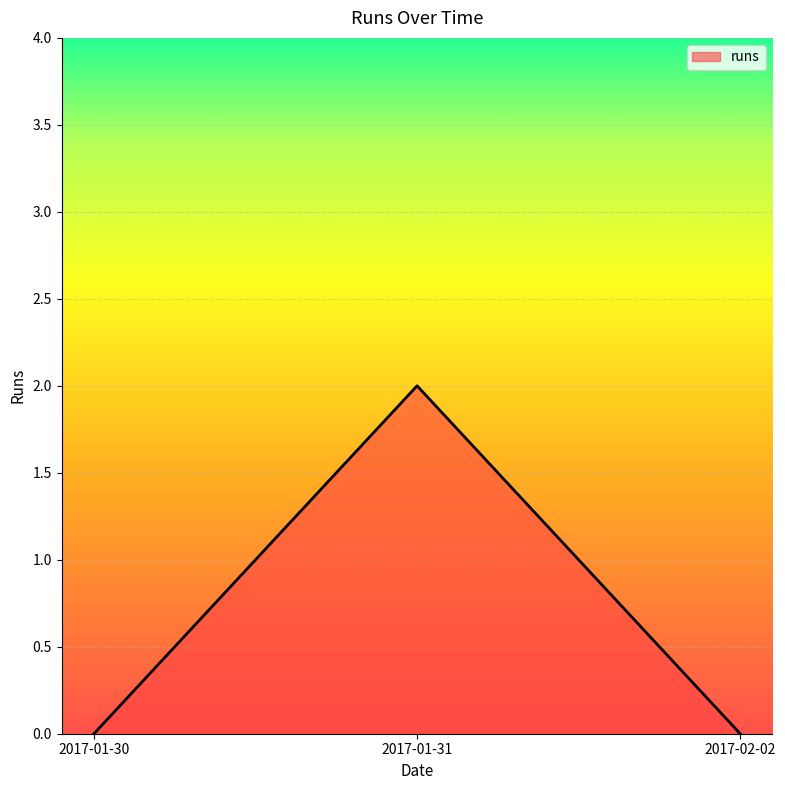

Count the number of categories in the chart.

3